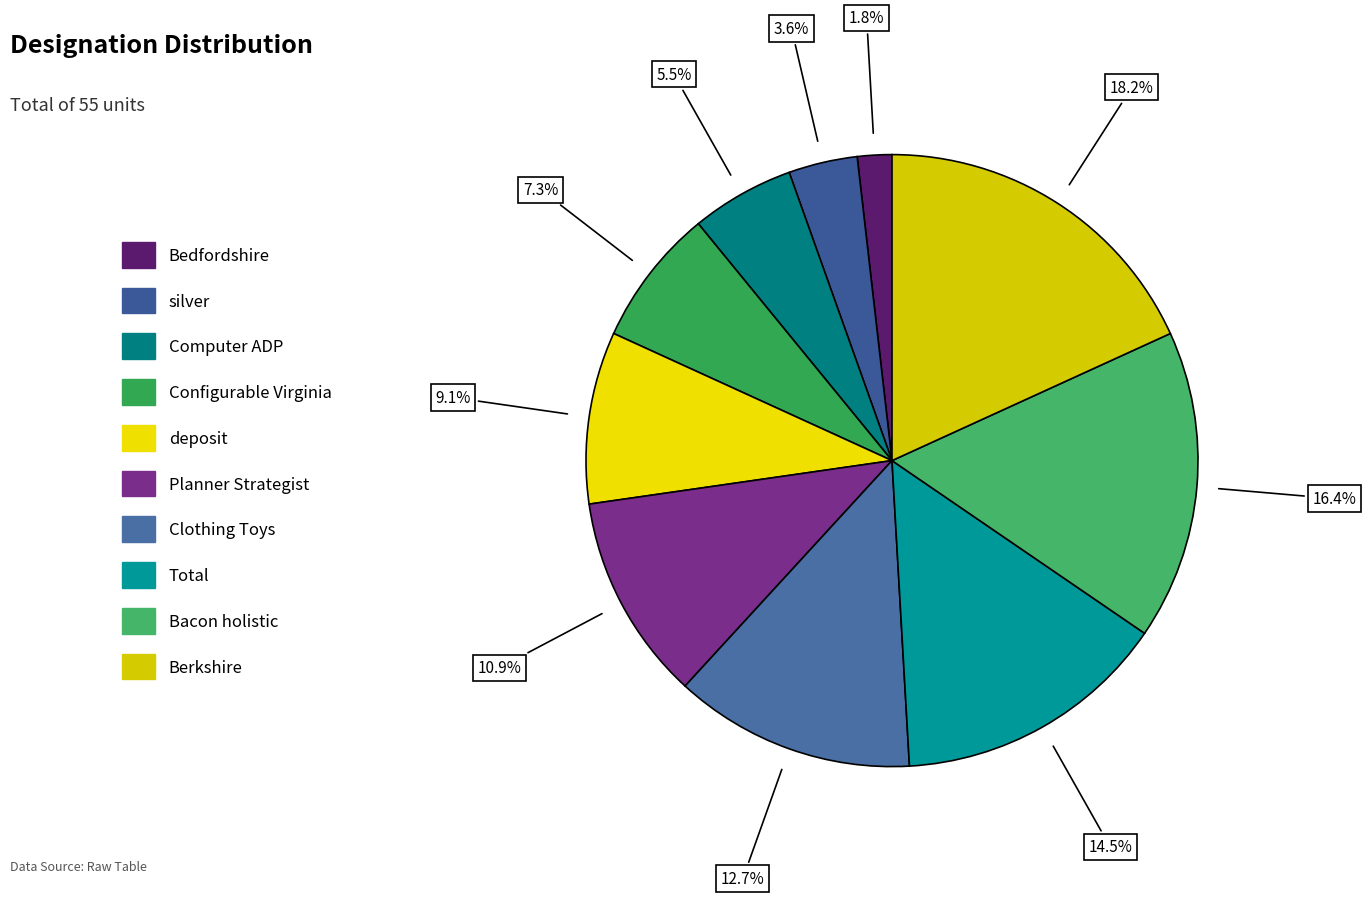

True or false: deposit accounts for 21% of the total.

False